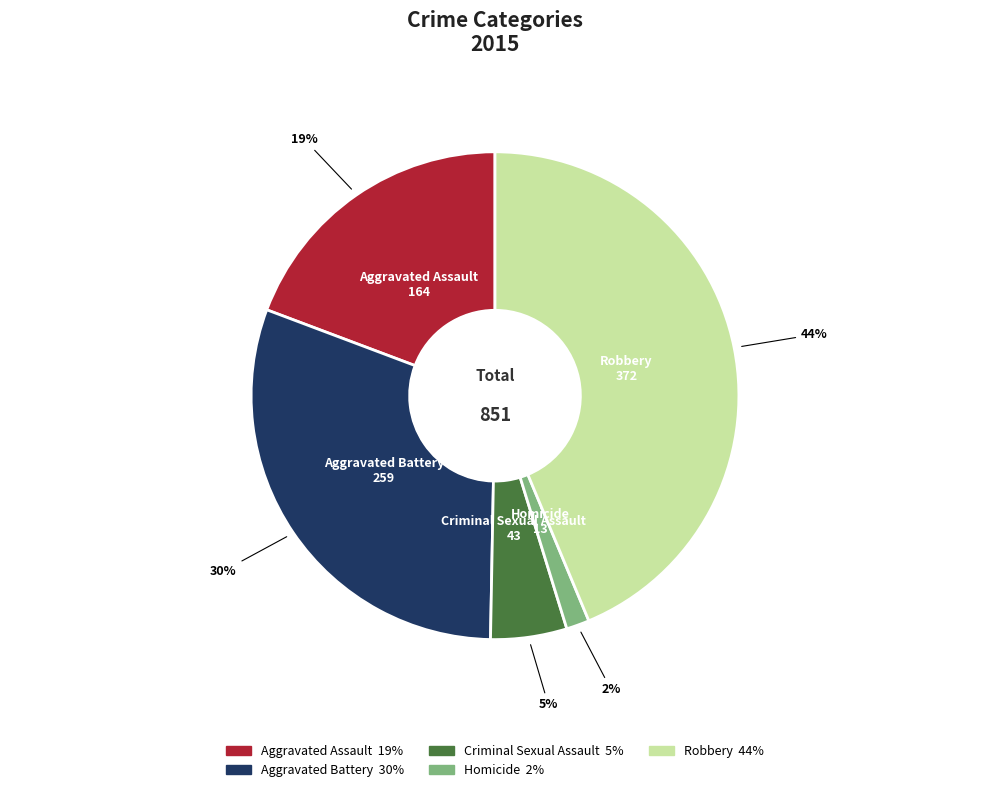

Rank the categories by value from highest to lowest.

Robbery, Aggravated Battery, Aggravated Assault, Criminal Sexual Assault, Homicide